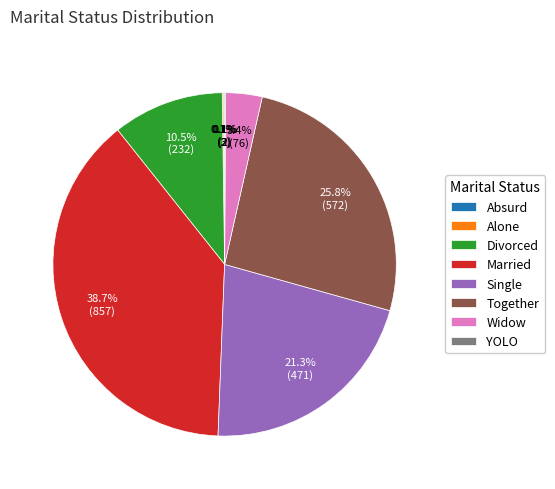

To the nearest percent, what is the average slice percentage?

12%